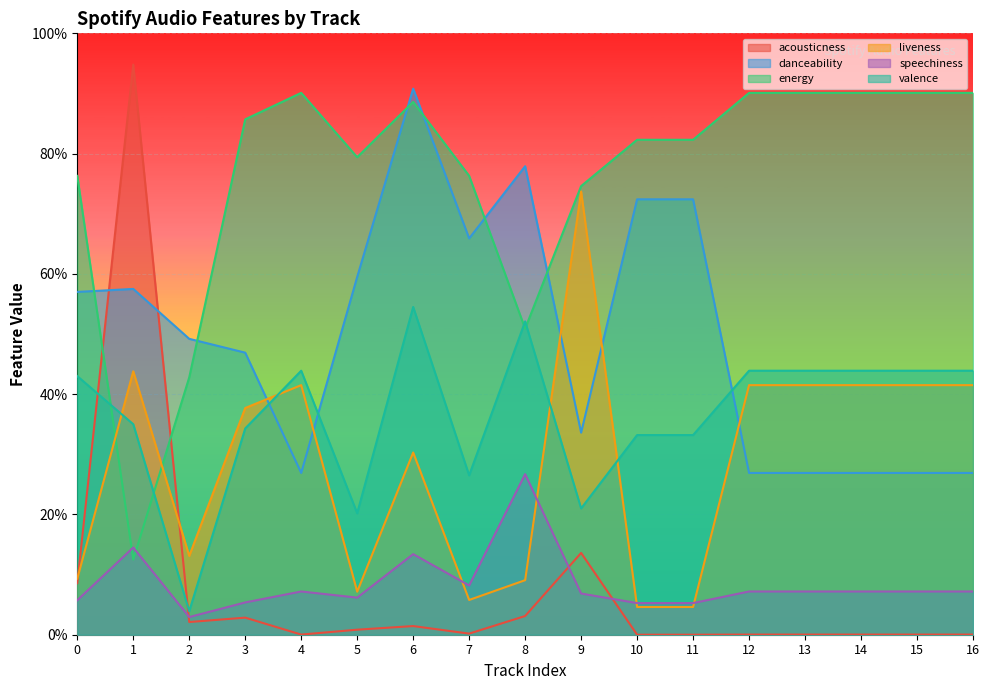

What is the total value across all series at 2?

1.1